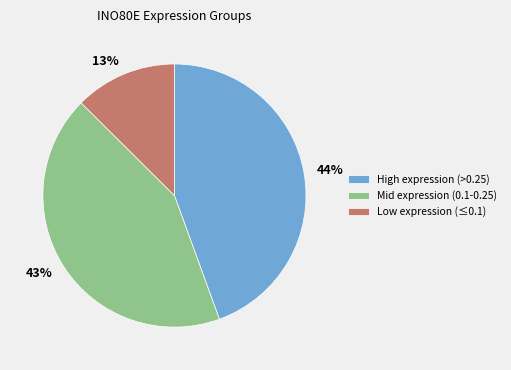

True or false: 13% accounts for 24% of the total.

False